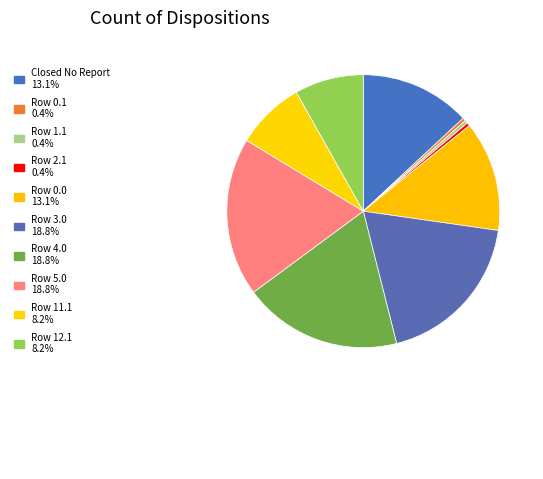

How many slices are in this pie chart?

10